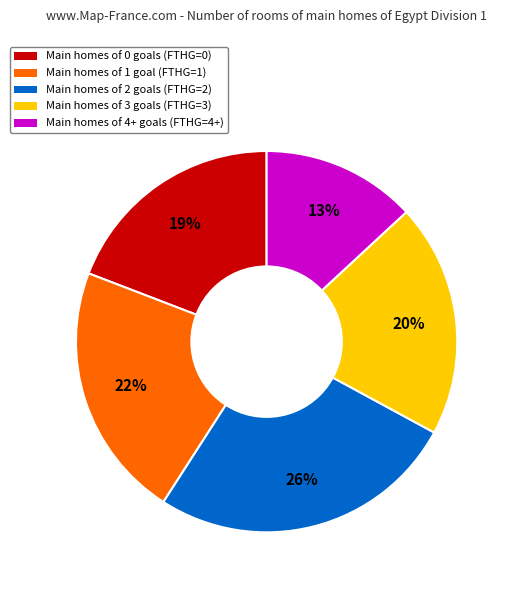

To the nearest percent, what is the difference between the largest and smallest slice percentages?

13%